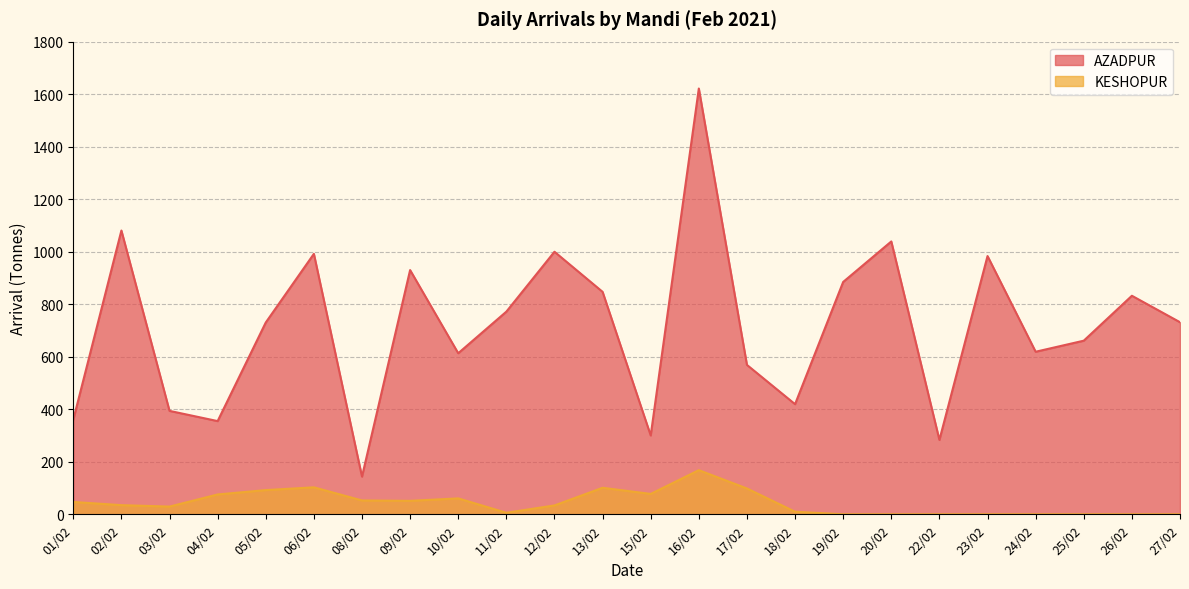

At which label does KESHOPUR reach its peak?

16/02